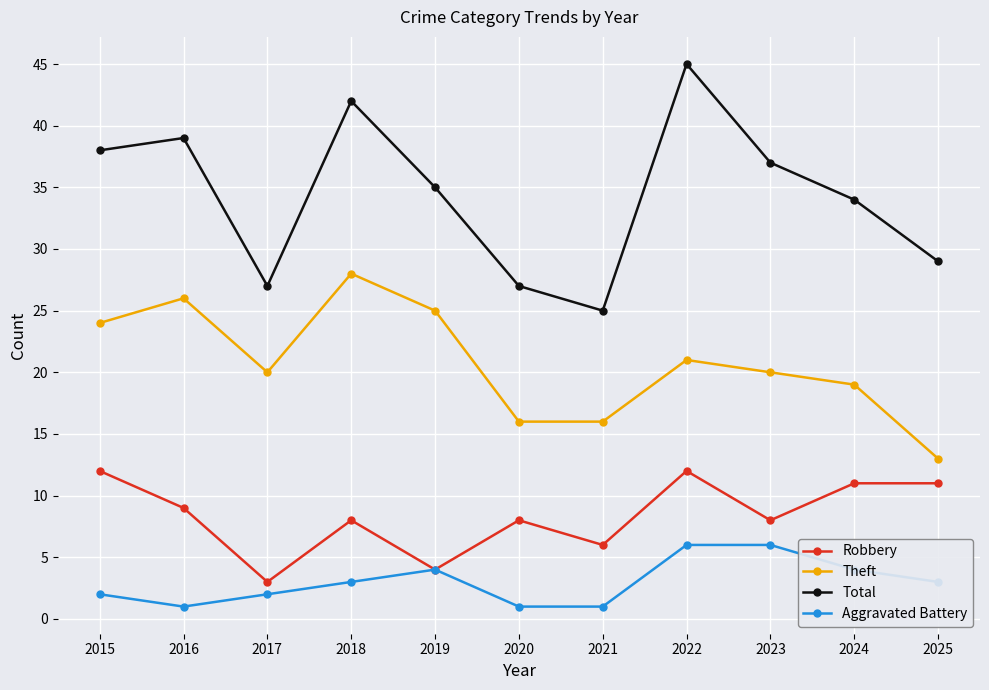

What is the difference between the maximum and second lowest values in the Robbery series?

8